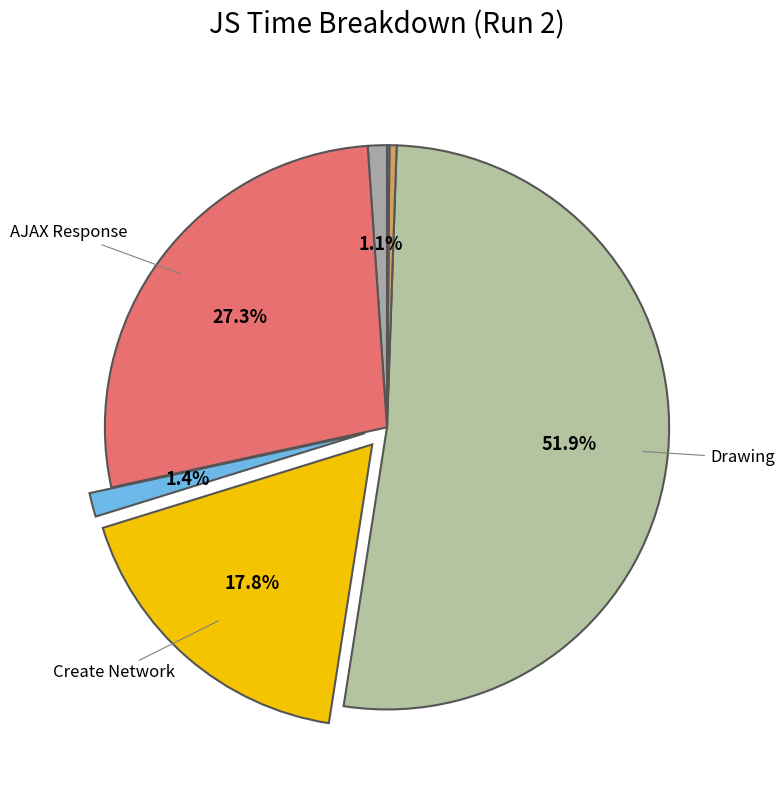

To the nearest percent, what is the difference between the largest and smallest slice percentages?

52%